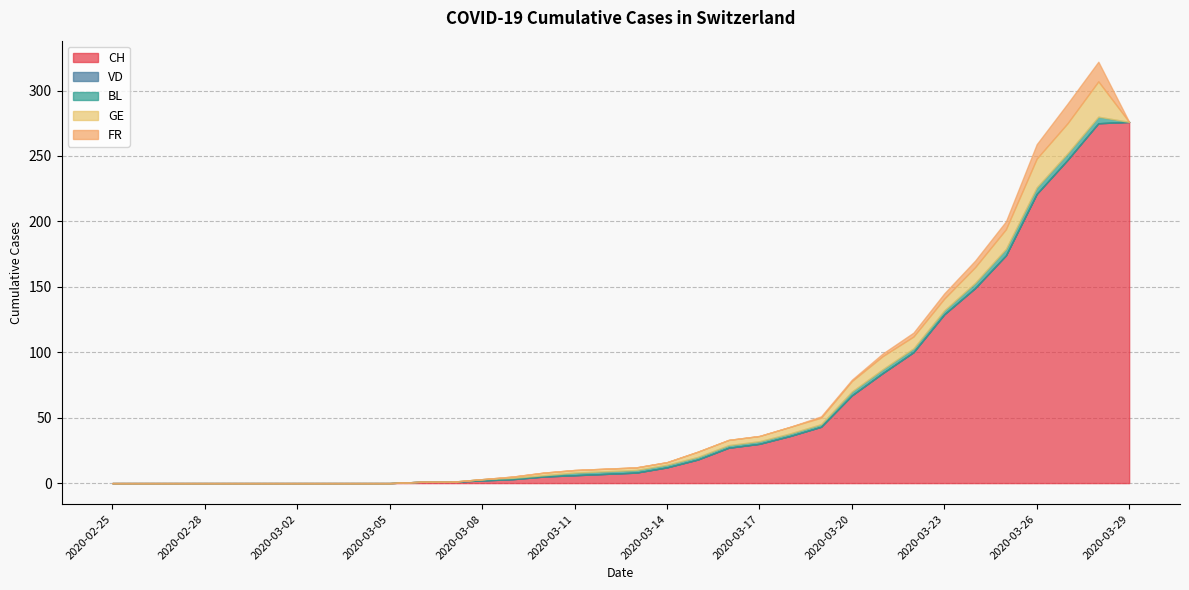

Is the value of VD at 2020-02-27 greater than the value of CH at 2020-02-29?

No